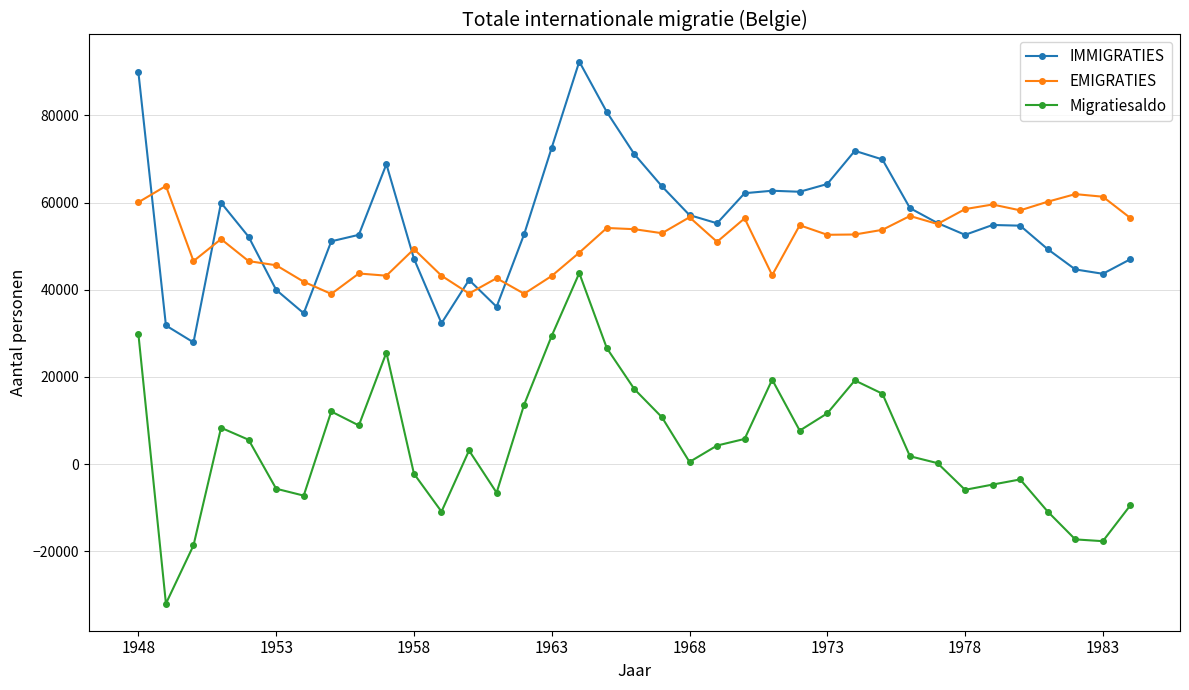

Which series has the widest spread of values?

Migratiesaldo